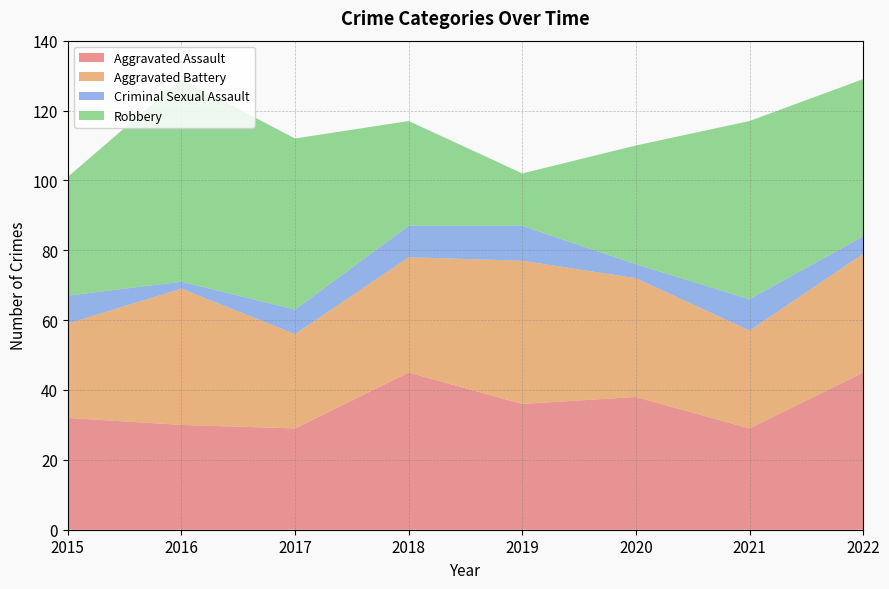

Reading right to left, what are all the values shown in this chart?

Aggravated Assault: 2022=45	2021=29	2020=38	2019=36	2018=45	2017=29	2016=30	2015=32
Aggravated Battery: 2022=34	2021=28	2020=34	2019=41	2018=33	2017=27	2016=39	2015=27
Criminal Sexual Assault: 2022=5	2021=9	2020=4	2019=10	2018=9	2017=7	2016=2	2015=8
Robbery: 2022=45	2021=51	2020=34	2019=15	2018=30	2017=49	2016=58	2015=34